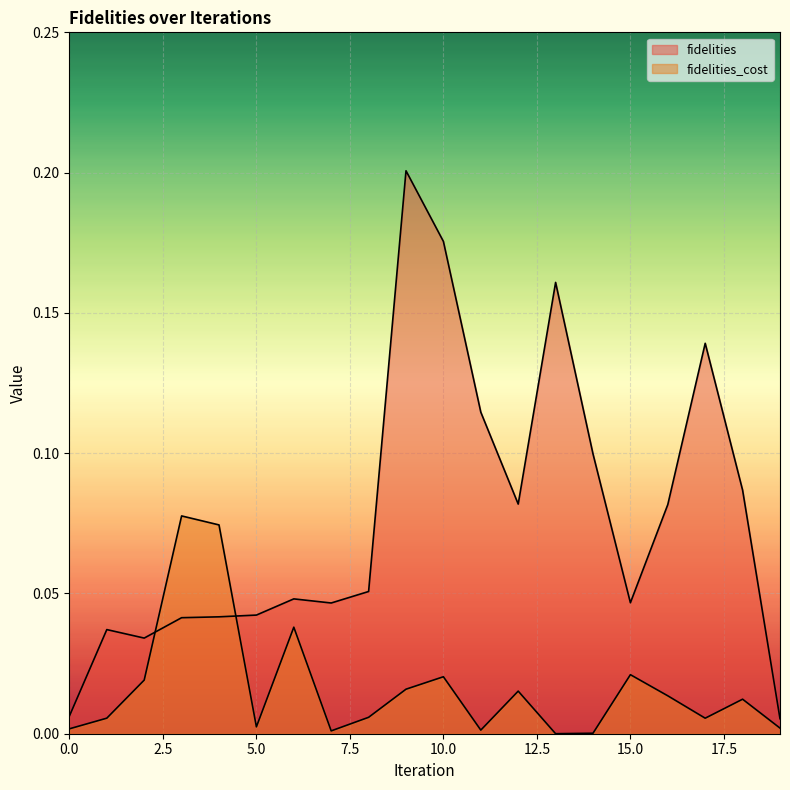

Reading left to right, what are all the values shown in this chart?

fidelities: 0=0.0	1=0.0	2=0.0	3=0.0	4=0.0	5=0.0	6=0.0	7=0.0	8=0.1	9=0.2	10=0.2	11=0.1	12=0.1	13=0.2	14=0.1	15=0.0	16=0.1	17=0.1	18=0.1	19=0.0
fidelities_cost: 0=0.0	1=0.0	2=0.0	3=0.1	4=0.1	5=0.0	6=0.0	7=0.0	8=0.0	9=0.0	10=0.0	11=0.0	12=0.0	13=0.0	14=0.0	15=0.0	16=0.0	17=0.0	18=0.0	19=0.0